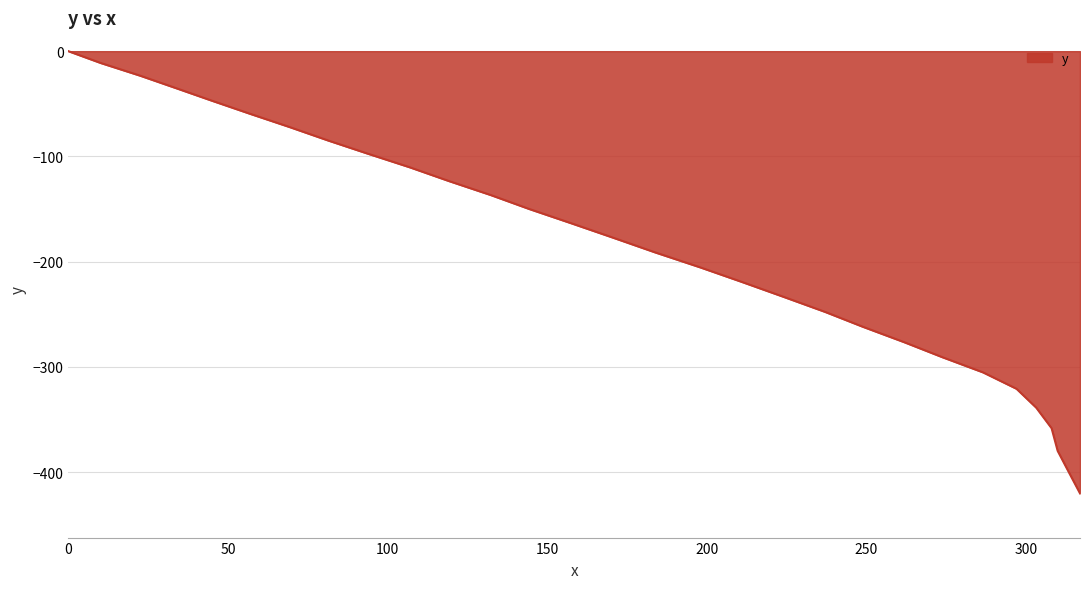

What is the minimum value shown in the chart?

-420.2